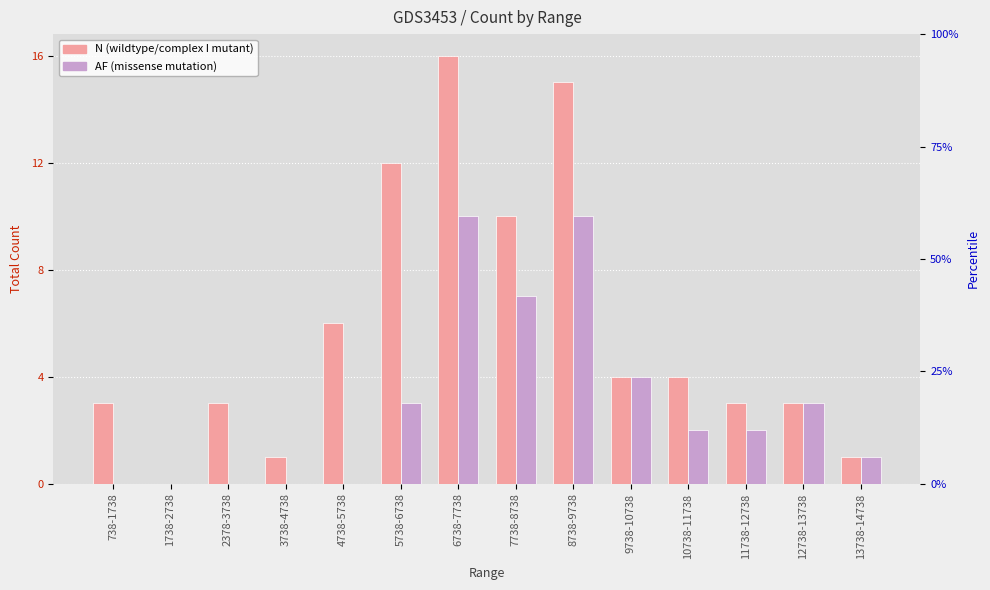

Which series changed the most between 5738-6738 and 10738-11738?

N